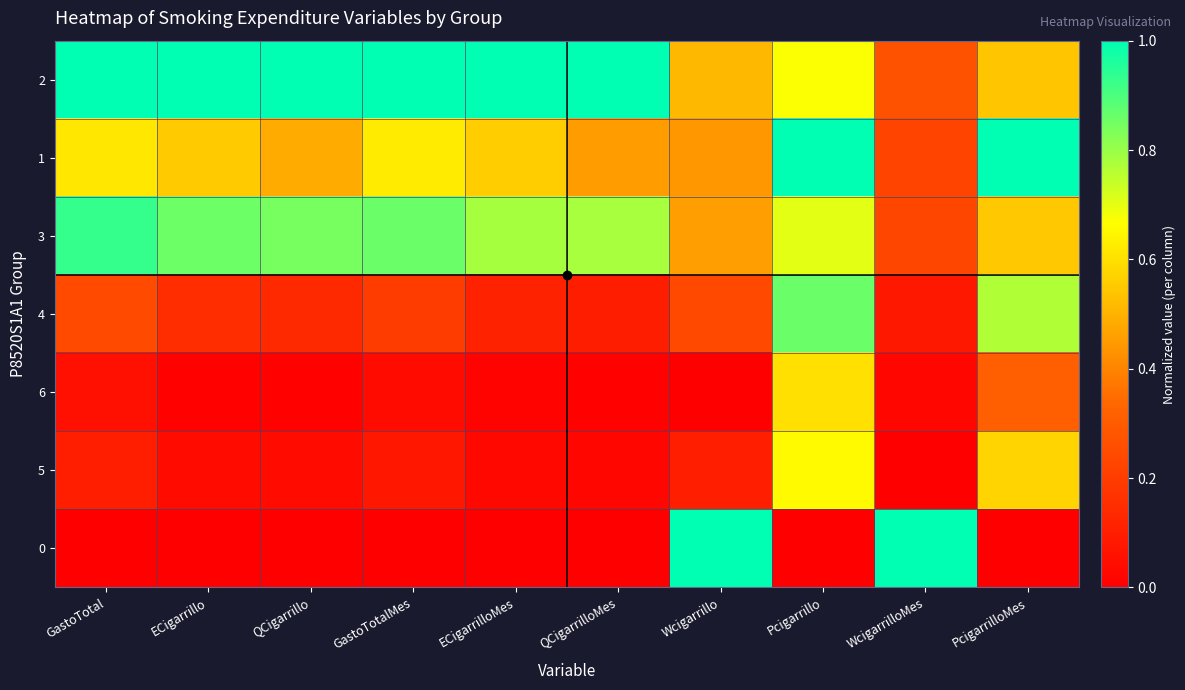

At which category is the sum across all series the highest?

Pcigarrillo